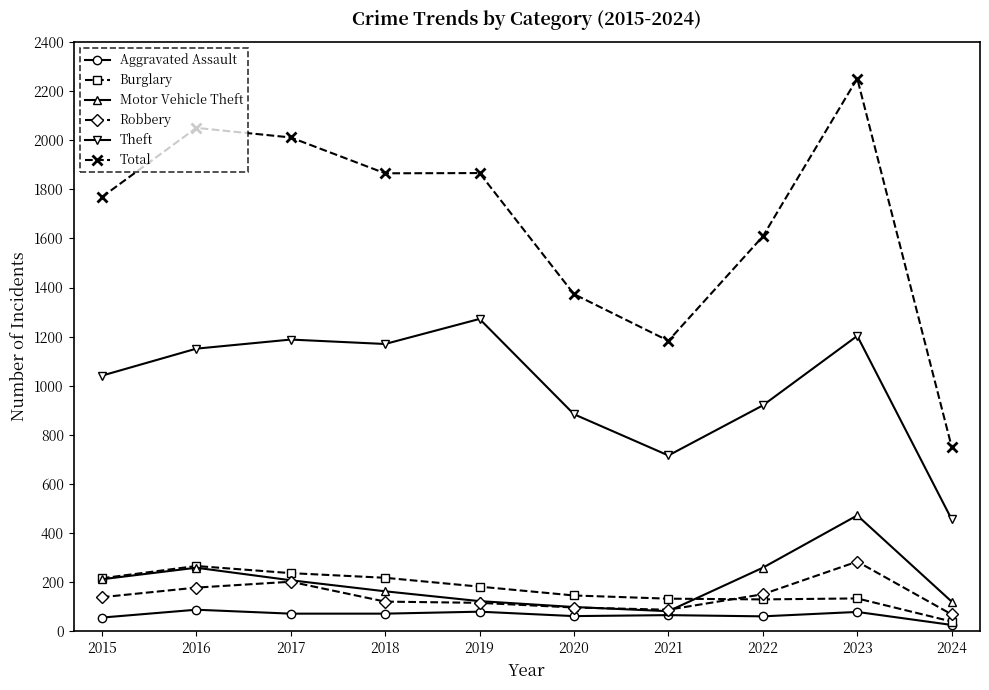

How many lines are shown in the chart?

6